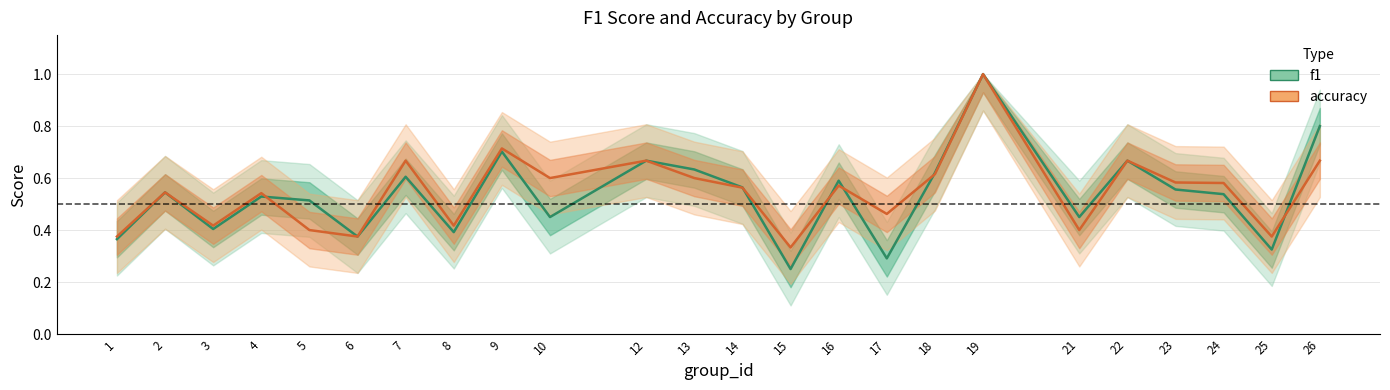

Reading left to right, extract all data points from this chart.

f1: 1=0.4	2=0.5	3=0.4	4=0.5	5=0.5	6=0.4	7=0.6	8=0.4	9=0.7	10=0.5	12=0.7	13=0.6	14=0.6	15=0.2	16=0.6	17=0.3	18=0.6	19=1.0	21=0.5	22=0.7	23=0.6	24=0.5	25=0.3	26=0.8
accuracy: 1=0.4	2=0.5	3=0.4	4=0.5	5=0.4	6=0.4	7=0.7	8=0.4	9=0.7	10=0.6	12=0.7	13=0.6	14=0.6	15=0.3	16=0.6	17=0.5	18=0.6	19=1.0	21=0.4	22=0.7	23=0.6	24=0.6	25=0.4	26=0.7